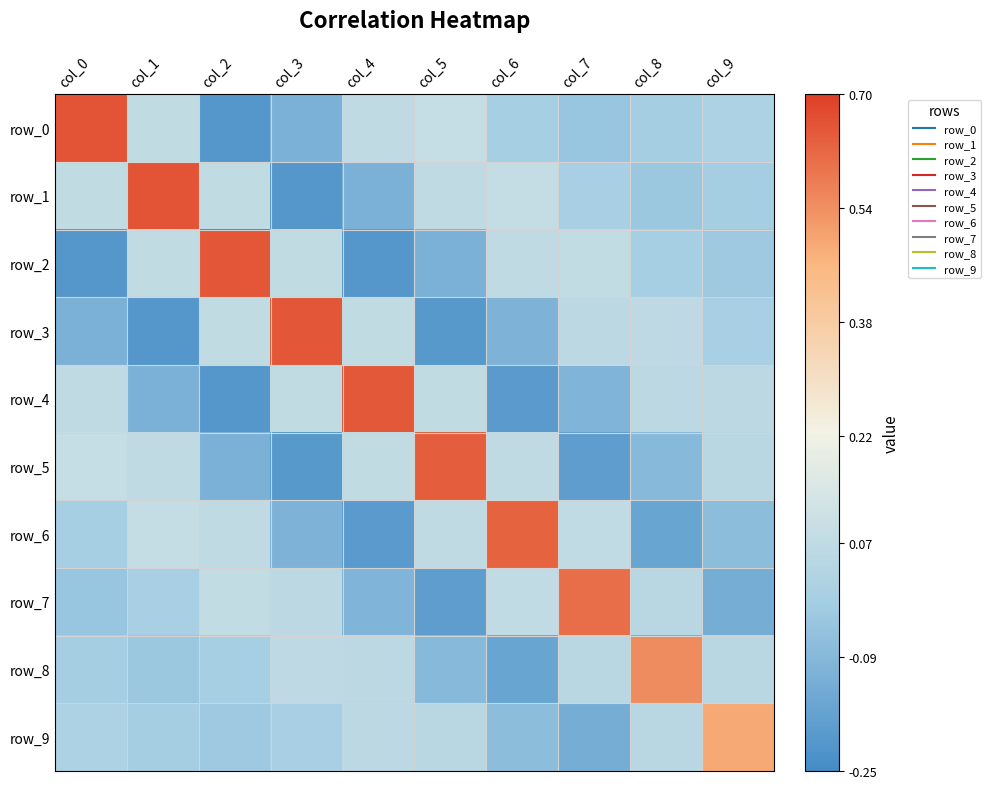

What is the lowest value of the row_9 series?

-0.1